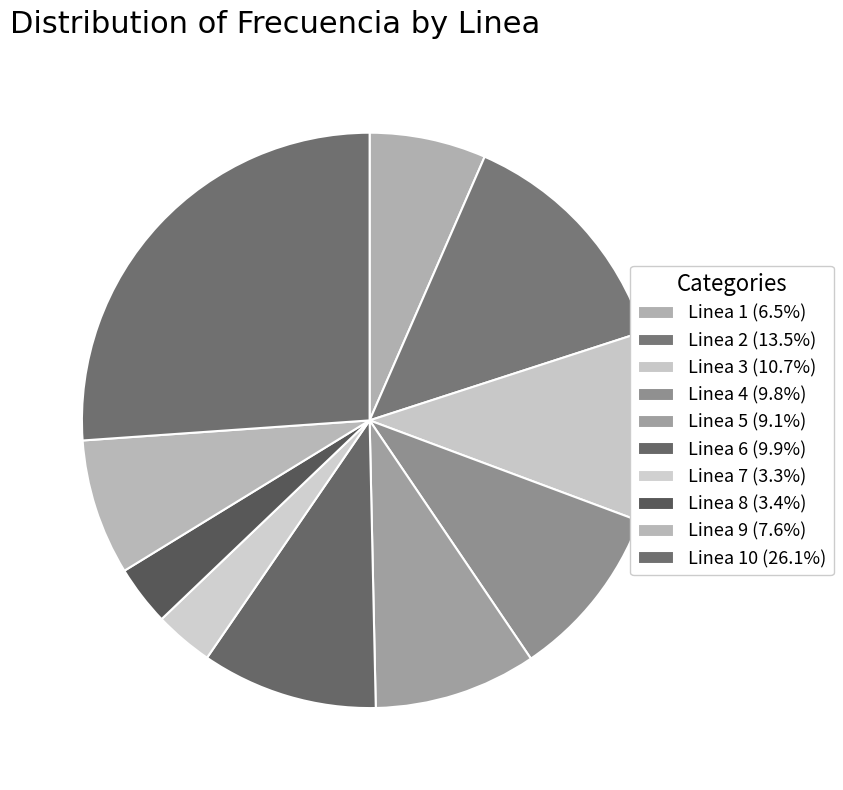

Count the number of slices in the pie.

10